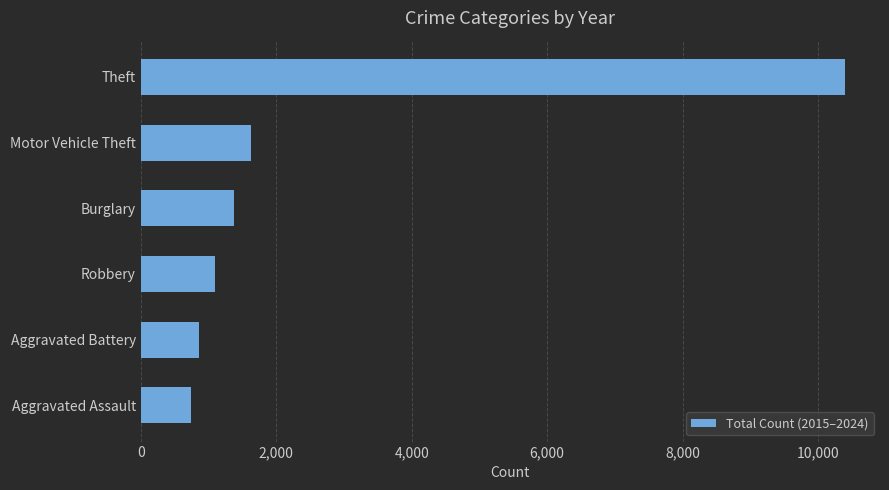

Between Motor Vehicle Theft and Aggravated Battery, which is larger?

Motor Vehicle Theft